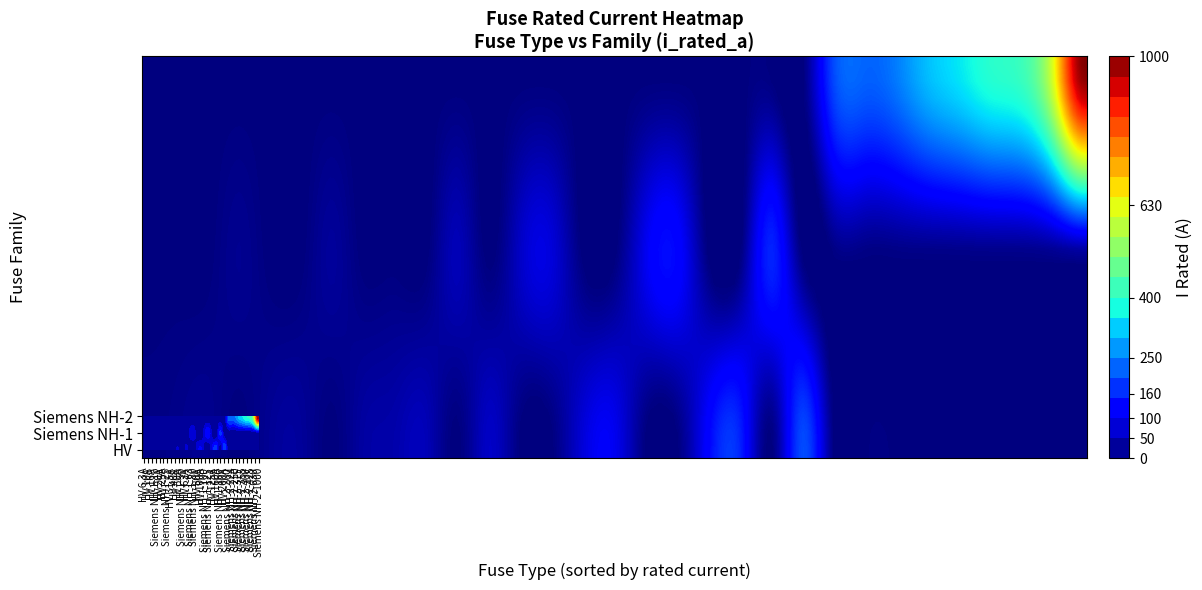

What is the difference between the values at 13 and 30?

800.0